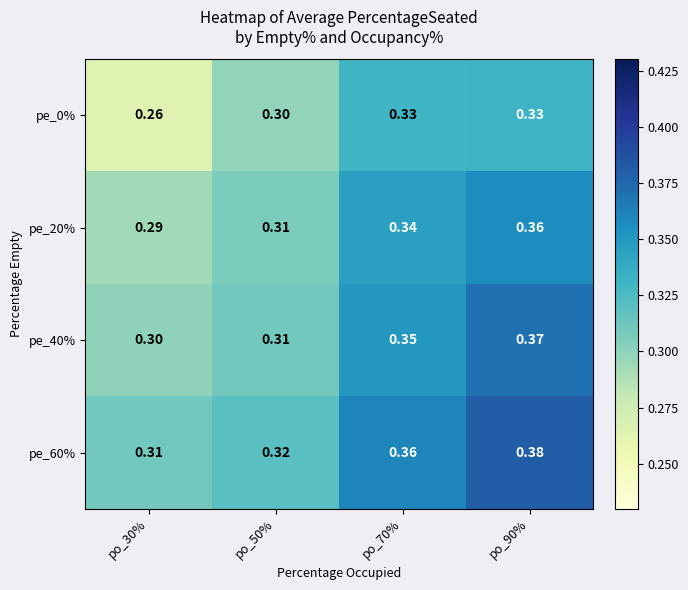

At which category is the sum across all series the highest?

po_90%